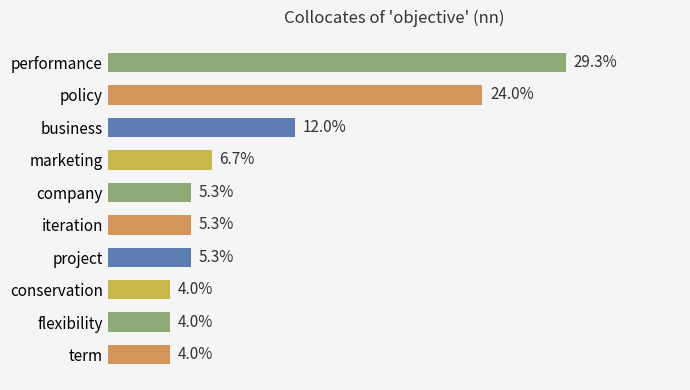

Which category has the highest value across all series?

performance